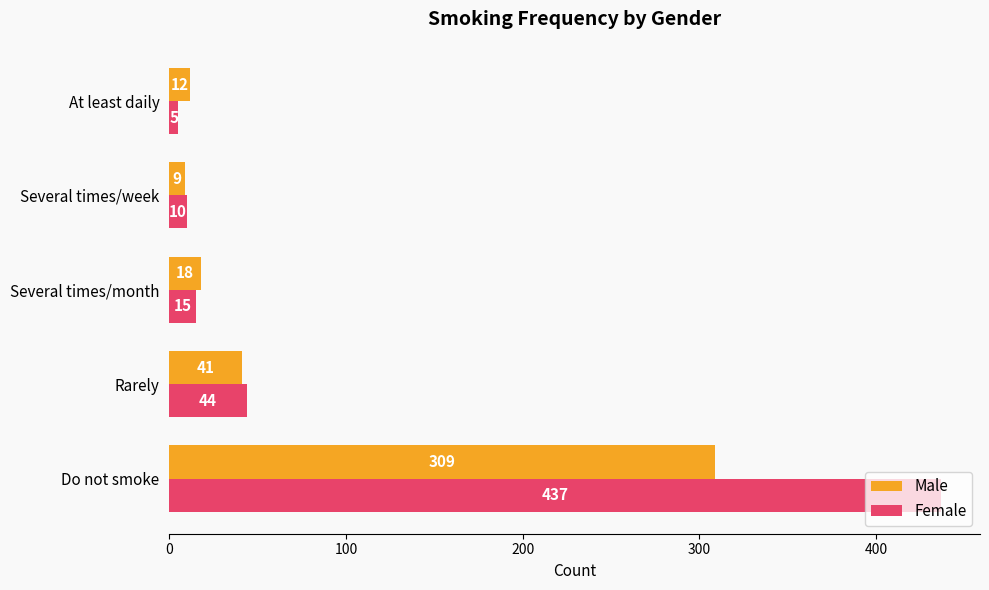

List the series in order of their peak value, highest first.

Female, Male